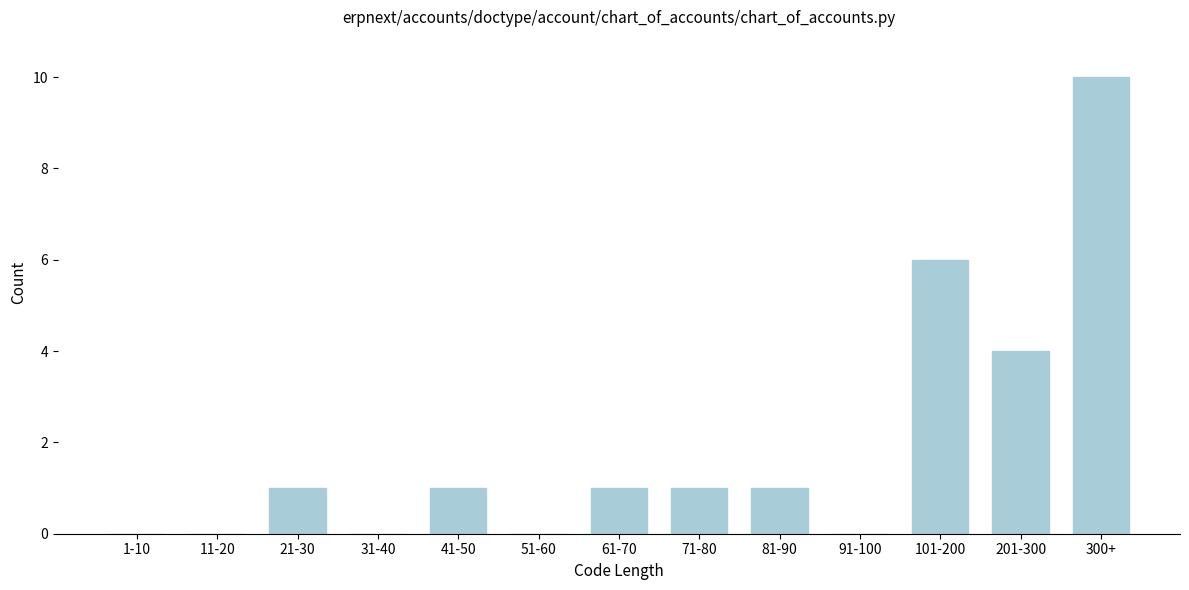

Reading right to left, transcribe all the data shown in this chart.

300+=10	201-300=4	101-200=6	91-100=0	81-90=1	71-80=1	61-70=1	51-60=0	41-50=1	31-40=0	21-30=1	11-20=0	1-10=0